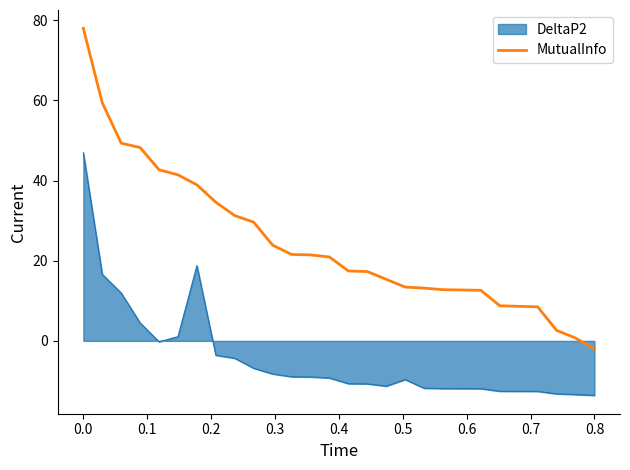

What is the maximum value shown in the chart?

78.0